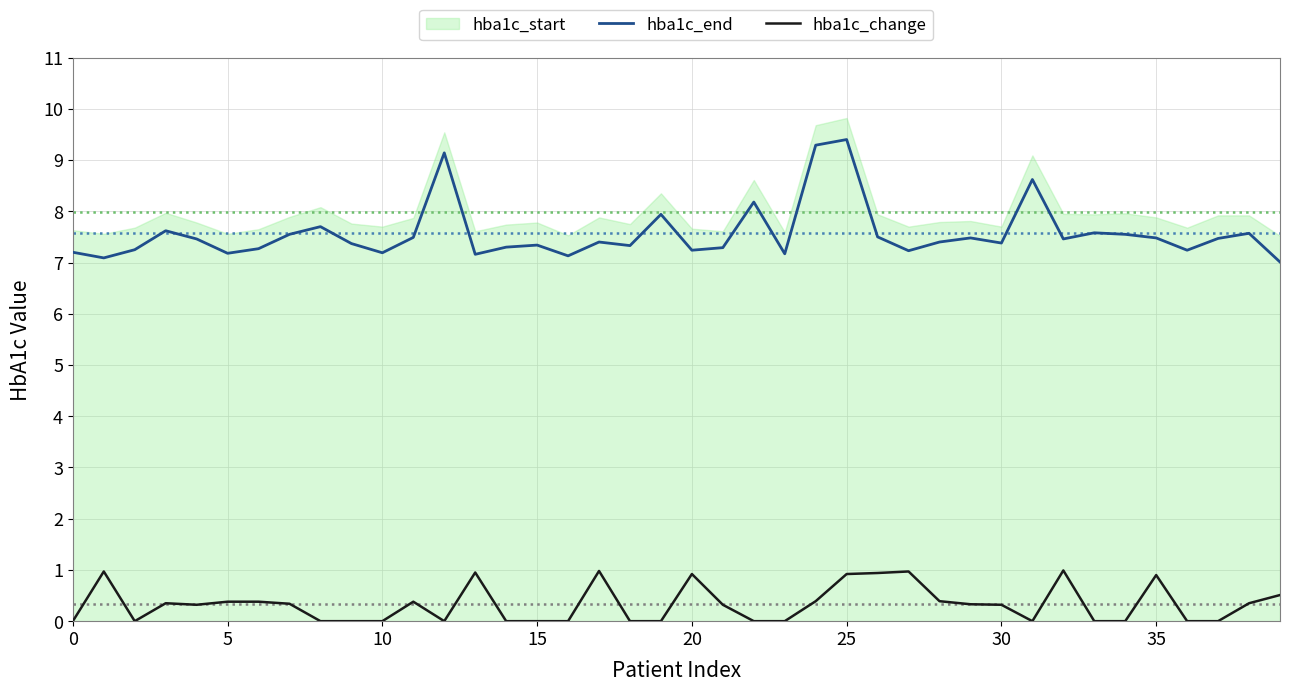

The value of hba1c_end at 35 is 12.3. True or false?

False